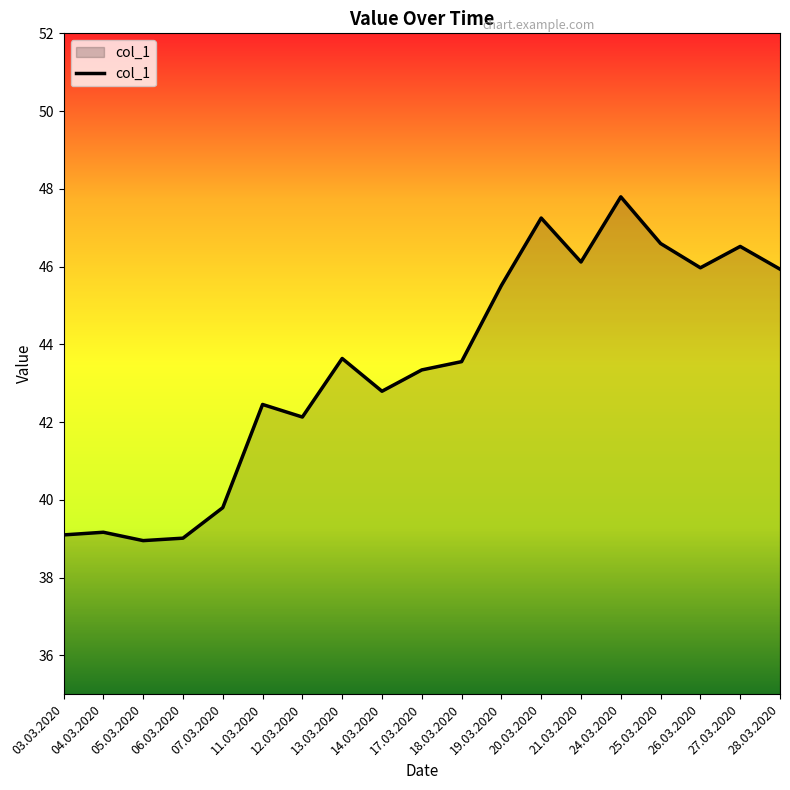

What is the average value?

43.5